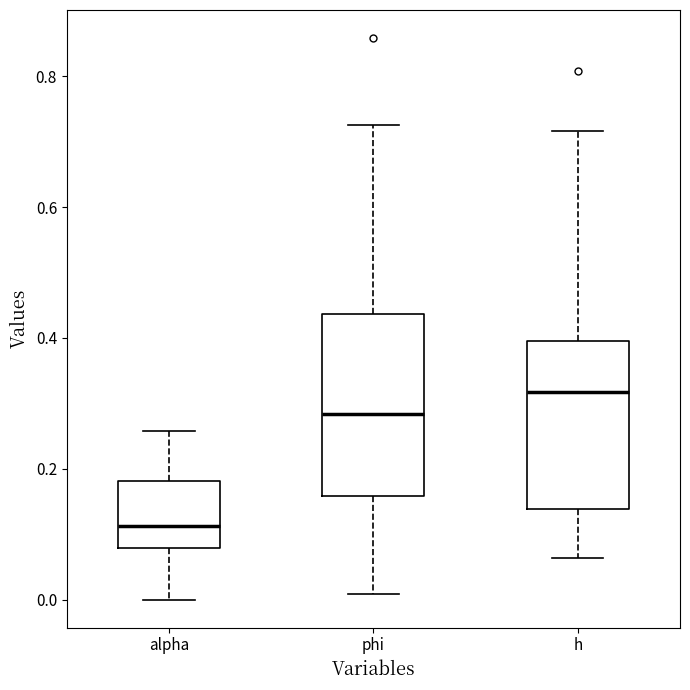

Which box is the tallest, from its lower edge to its upper edge?

phi